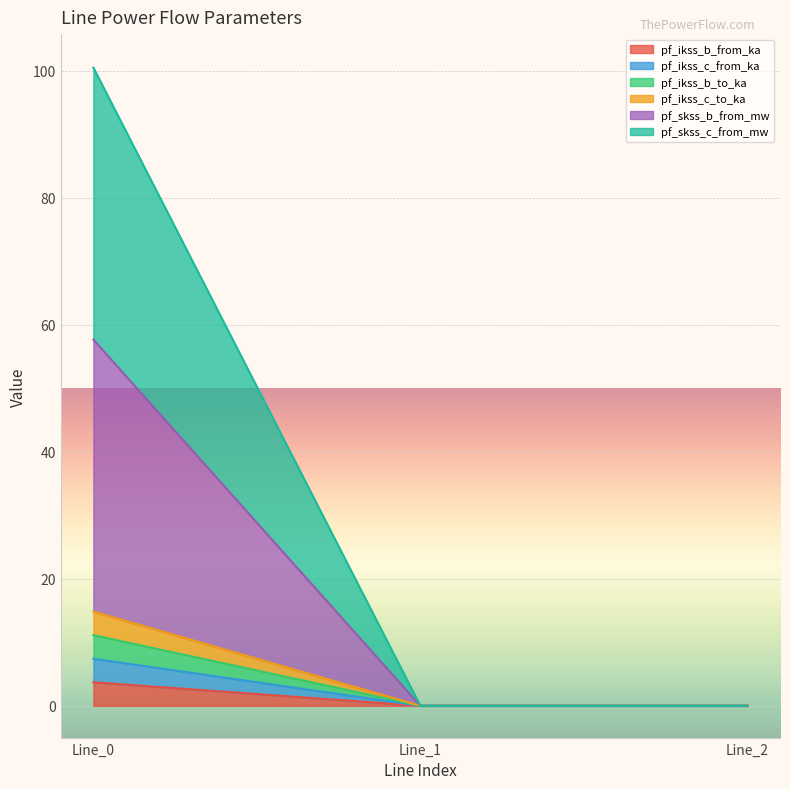

What is the sum of the pf_ikss_b_to_ka values at Line_2 and Line_0?

3.7